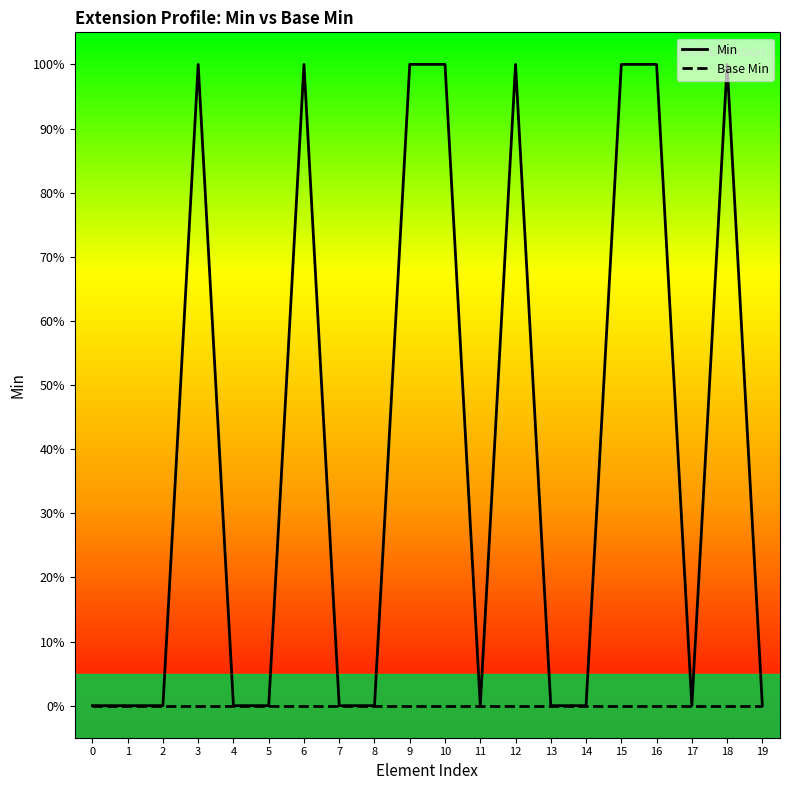

Where is the first local minimum for Min?

11